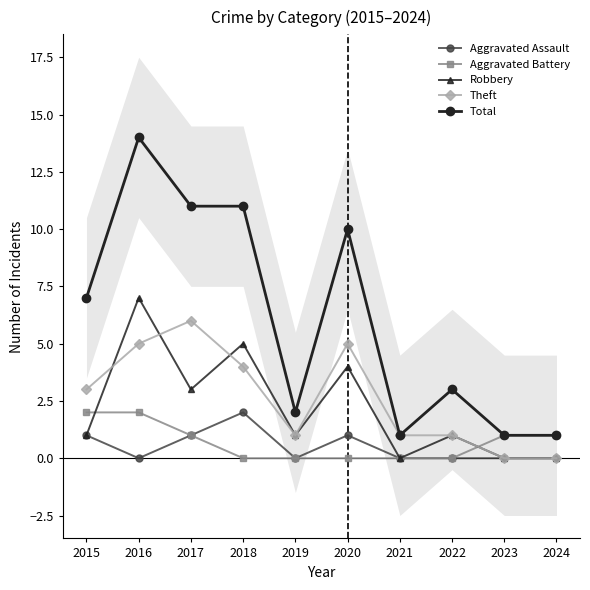

At which label does Robbery first exceed 1?

2016